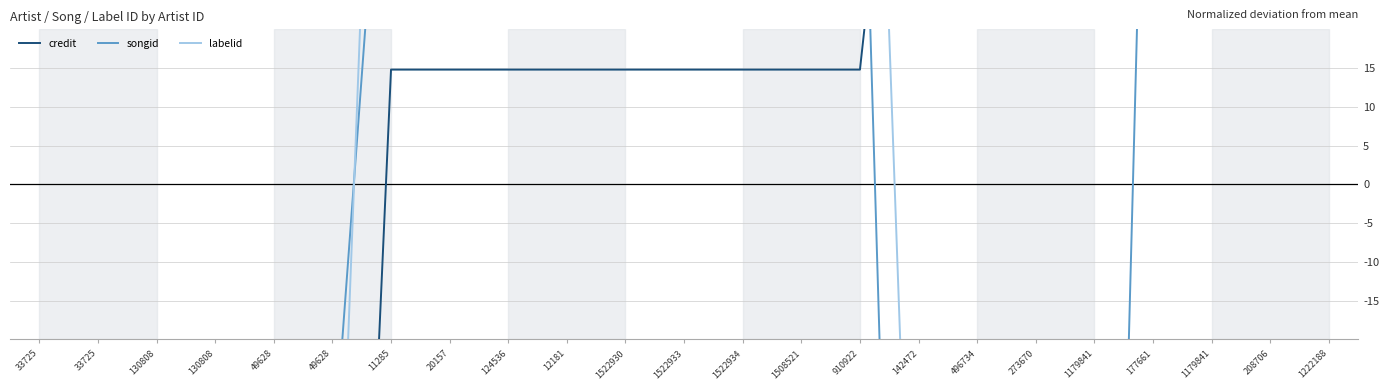

At which category is the sum across all series the highest?

11285